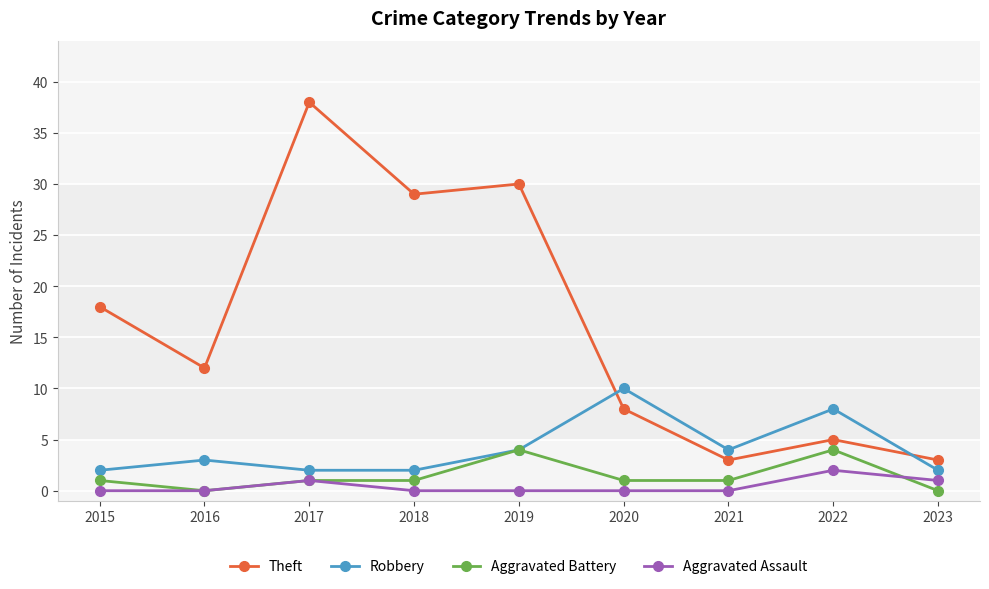

Which series changed the most between 2015 and 2021?

Theft